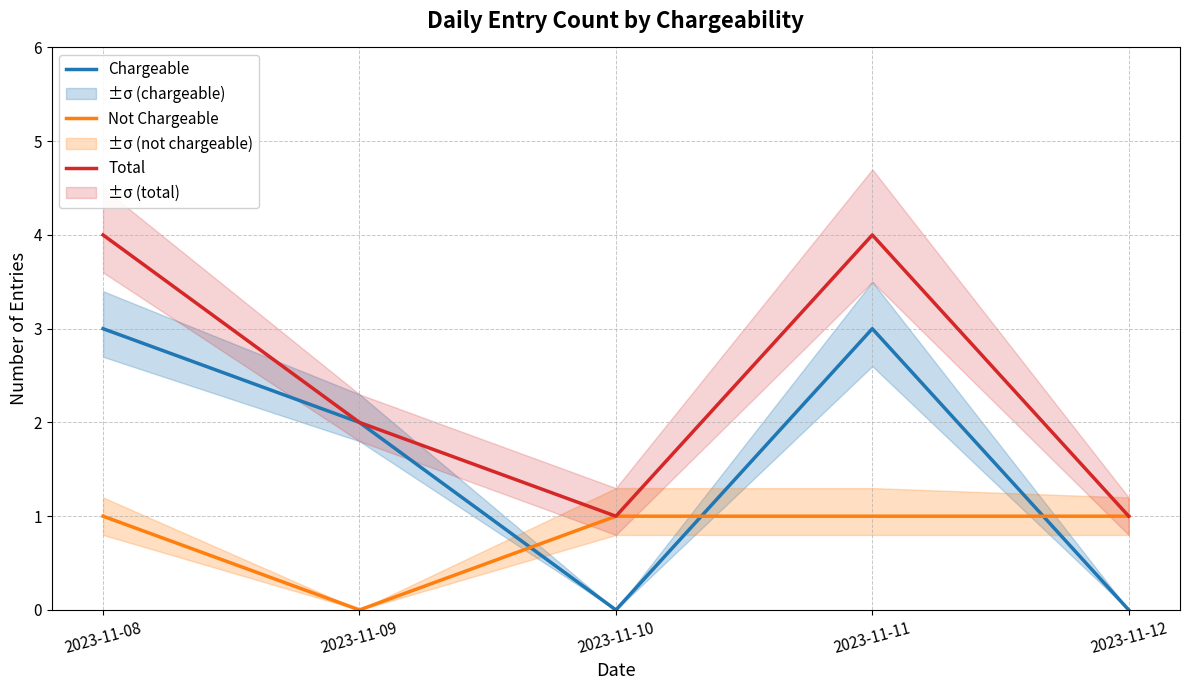

What is the sum of the Total values at 2023-11-08 and 2023-11-12?

5